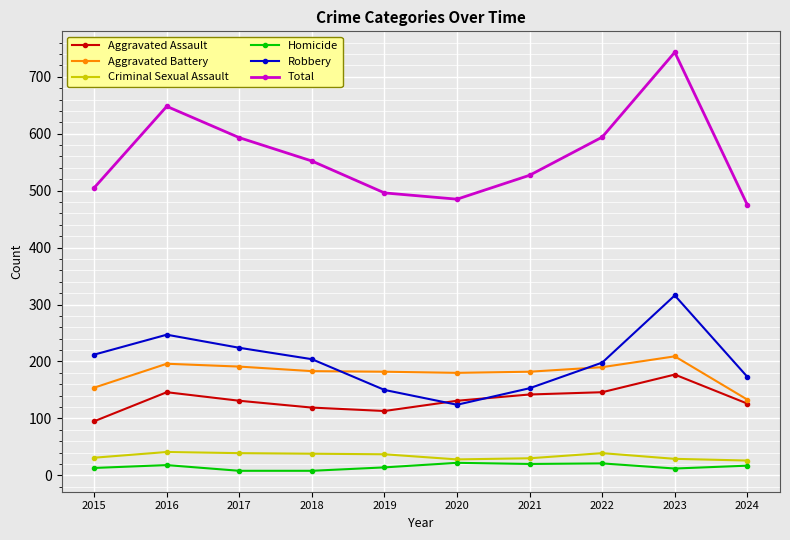

True or false: Homicide and Total cross at least once.

False